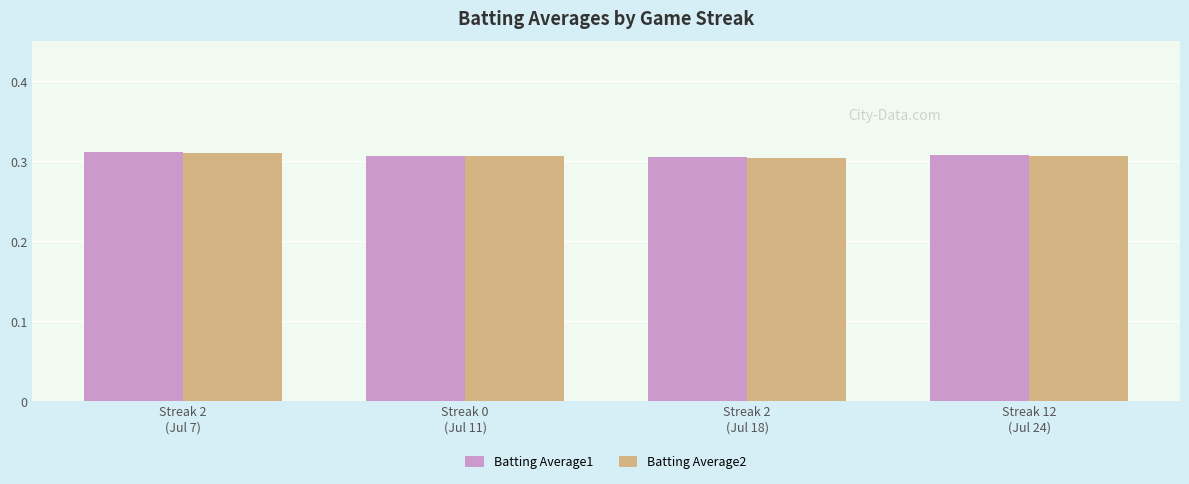

The Batting Average1 series shows 0.2 at Streak 2
(Jul 7). True or false?

False